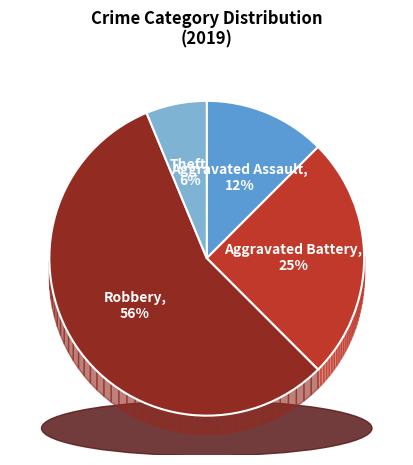

How much of the chart is everything except Robbery?

43.8%